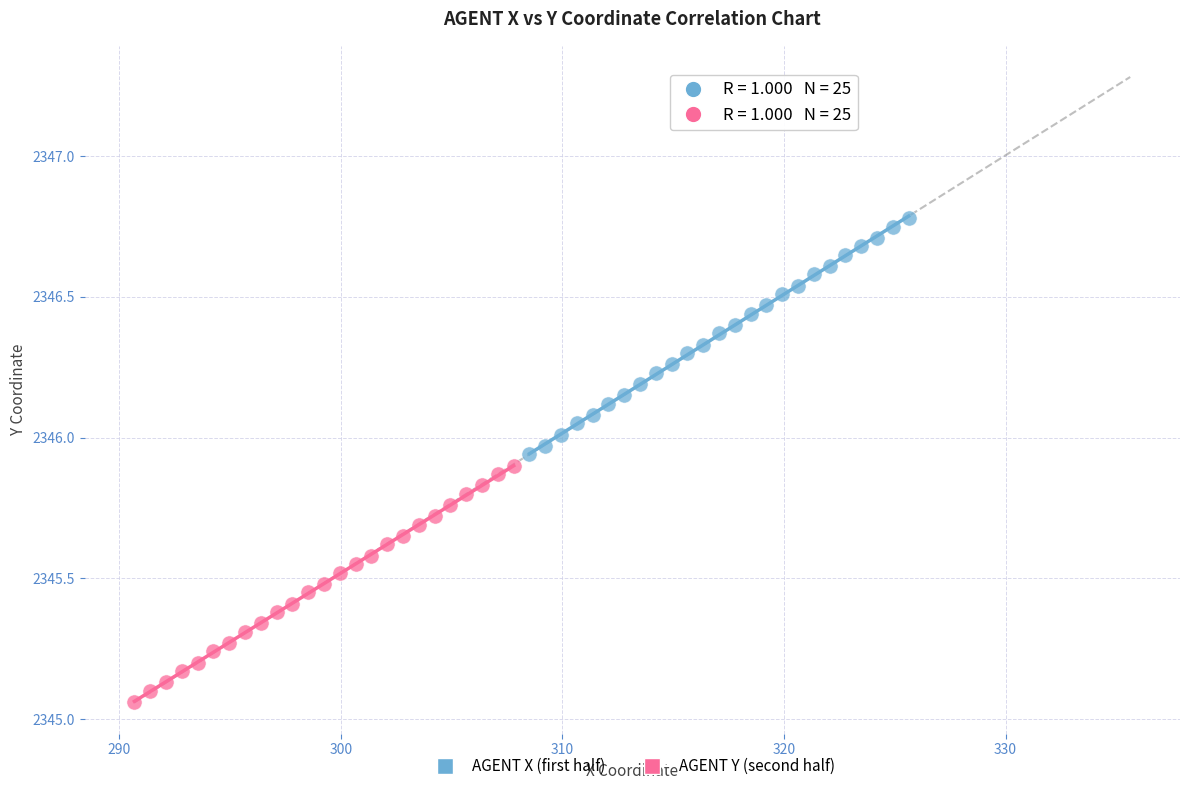

Which series reaches the maximum Y coordinate?

AGENT X (first half)